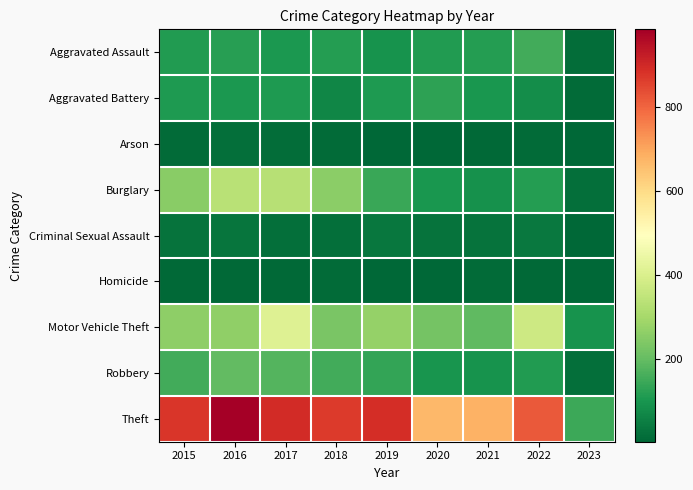

What value does the Aggravated Assault series have at 2016, to the nearest 50?

100